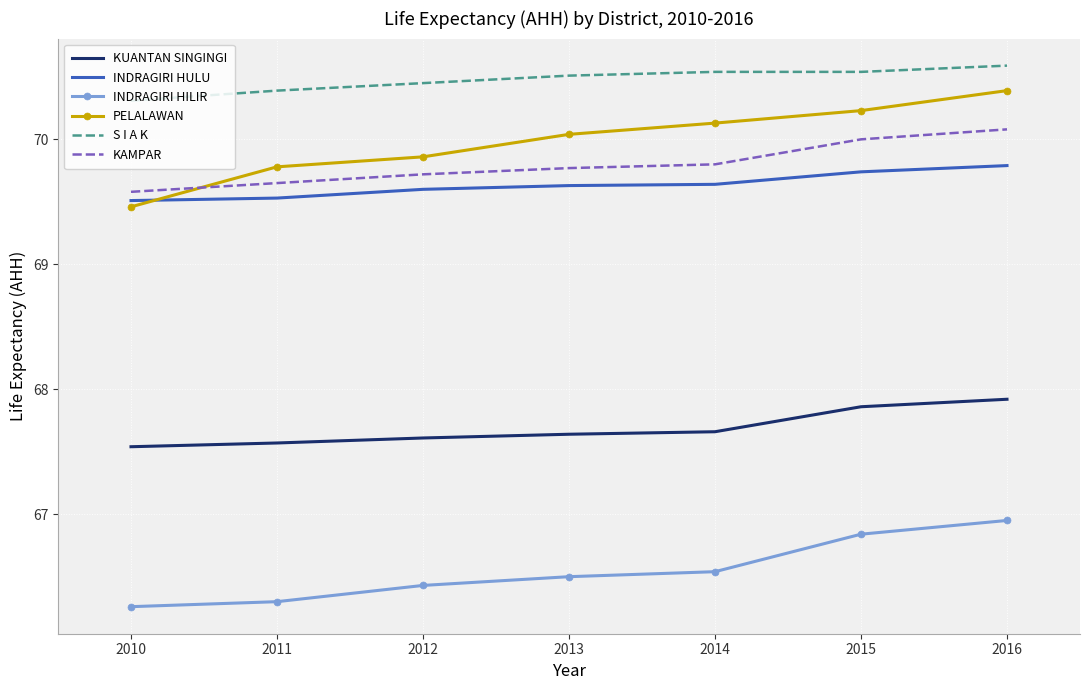

True or false: PELALAWAN and S I A K intersect in this chart.

False